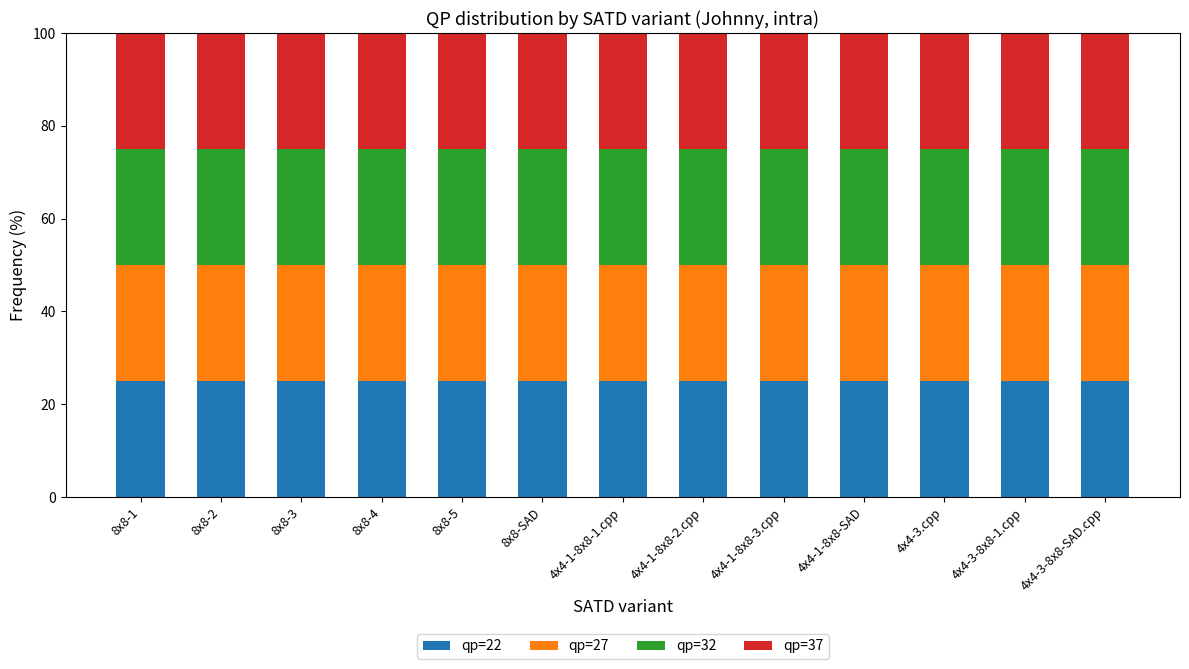

At 4x4-1-8x8-1.cpp, list the series in order from largest to smallest.

qp=37, qp=32, qp=27, qp=22